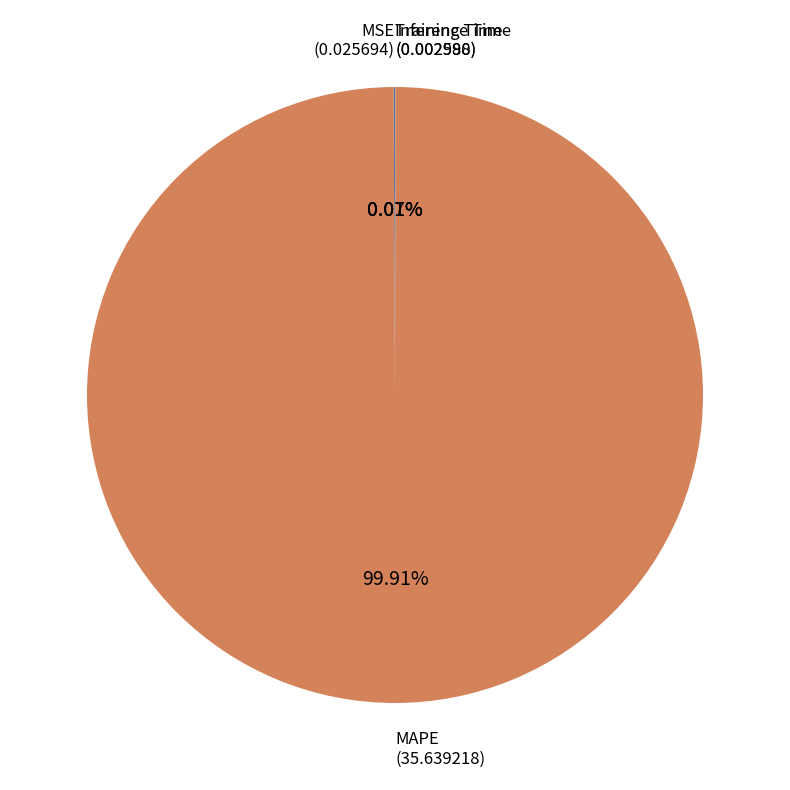

How many segments does this pie chart have?

4